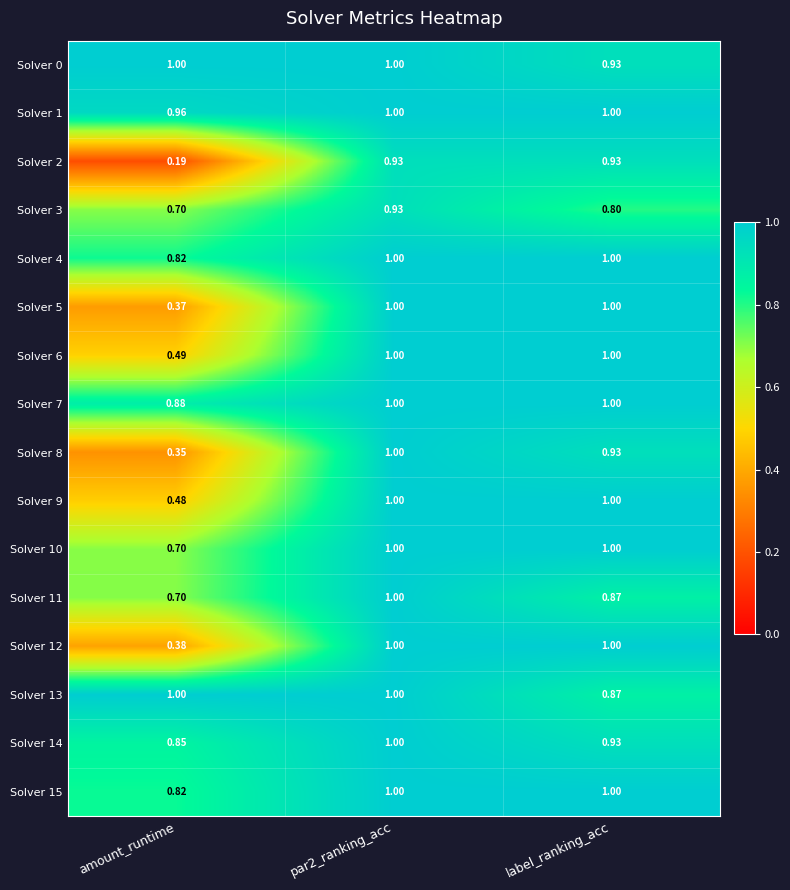

Is the value of Solver 12 at amount_runtime greater than the value of Solver 0 at par2_ranking_acc?

No